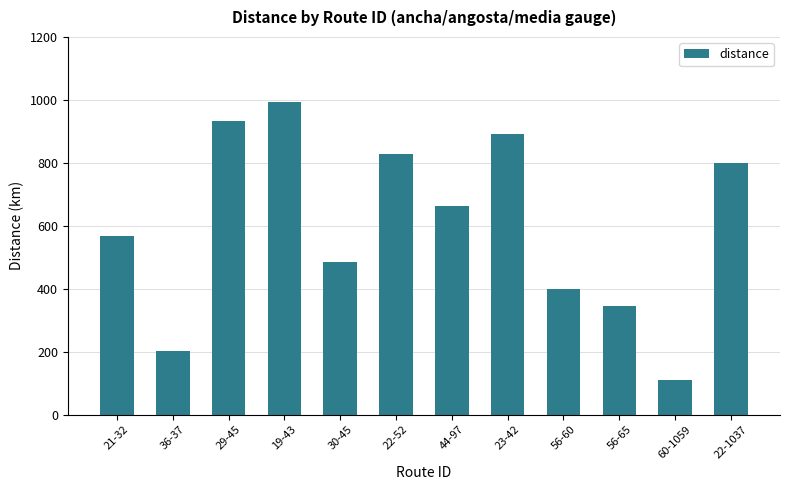

The value at 19-43 is 1507.2. True or false?

False